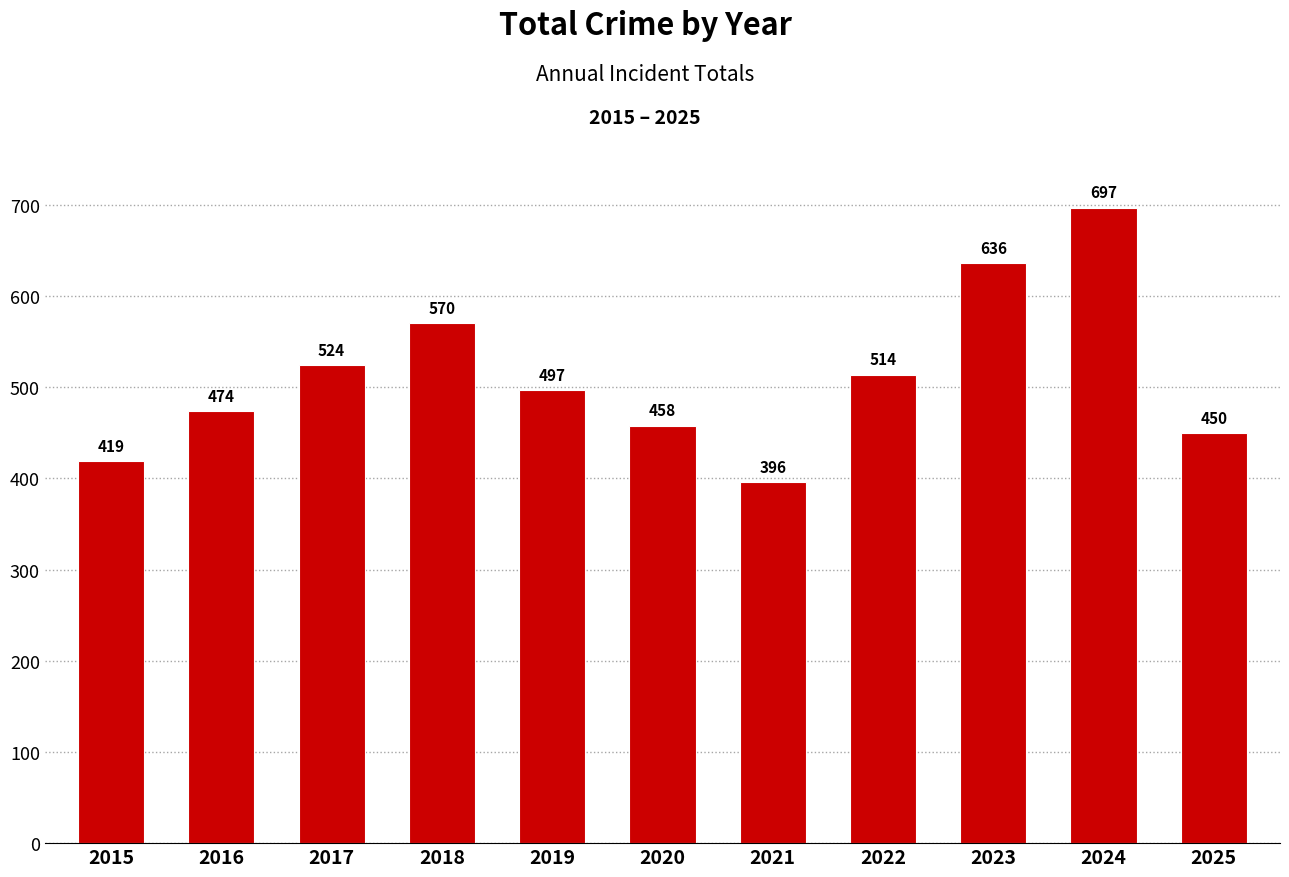

What is the change in value from 2017 to 2024?

+173